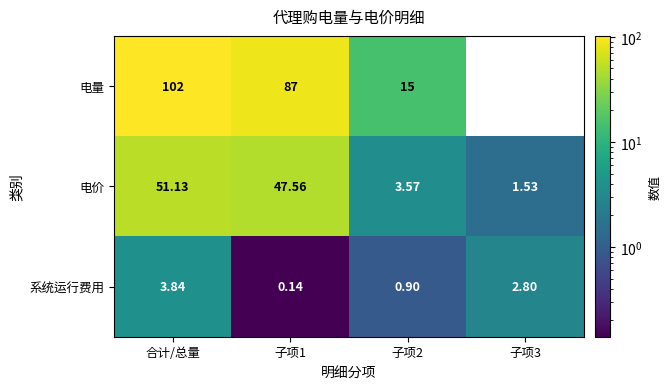

Which label corresponds to the largest value in the chart?

合计/总量